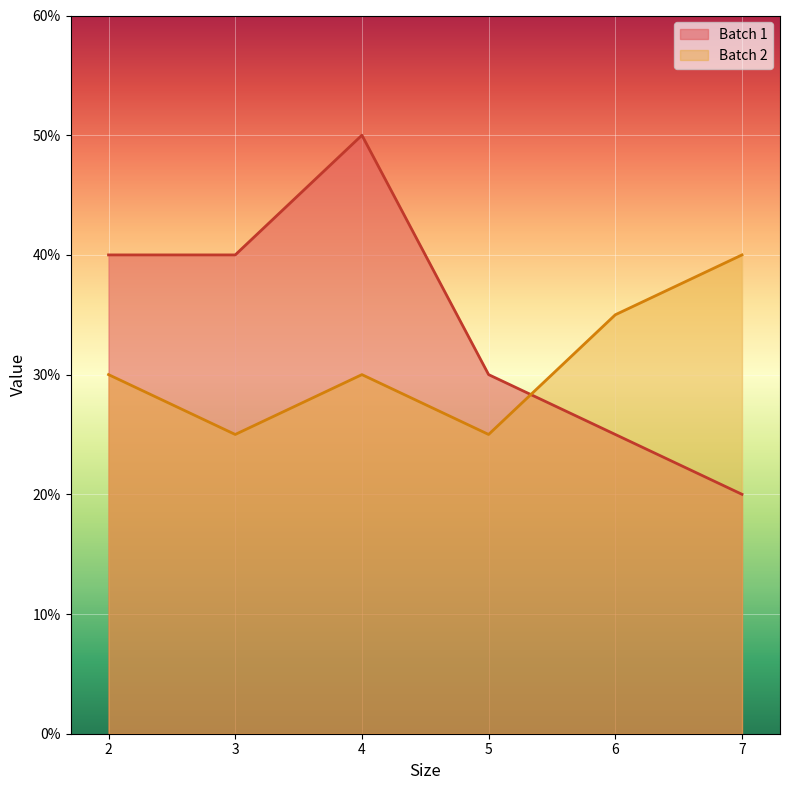

Is the value of Batch 1 at 4 greater than the value of Batch 2 at 4?

Yes